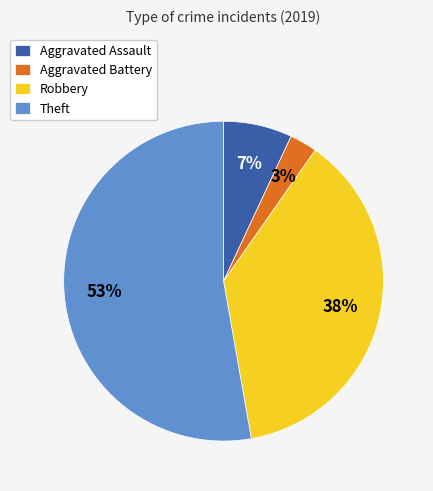

What percentage is NOT represented by Robbery?

62.5%